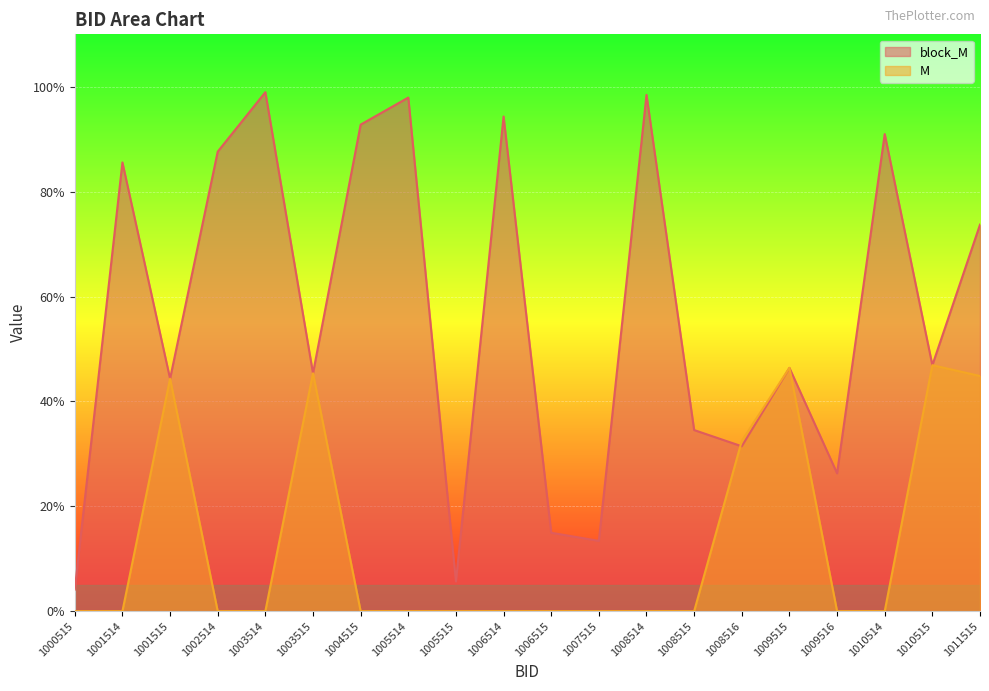

List the labels in order of block_M value, smallest first.

1000515, 1005515, 1007515, 1006515, 1009516, 1008516, 1008515, 1001515, 1003515, 1009515, 1010515, 1011515, 1001514, 1002514, 1010514, 1004515, 1006514, 1005514, 1008514, 1003514